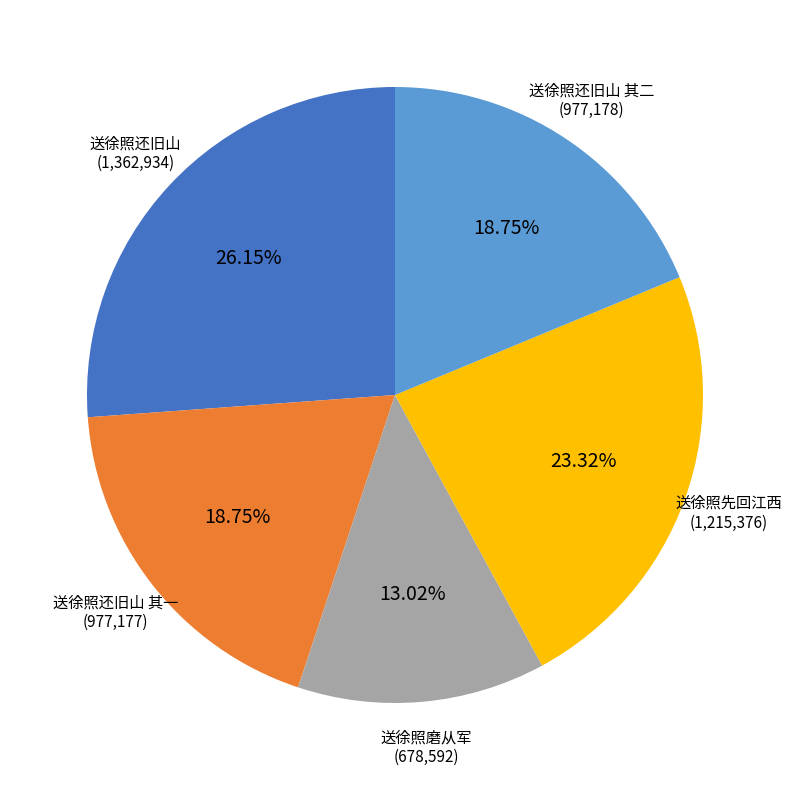

Is there any slice that represents more than half of the pie?

No